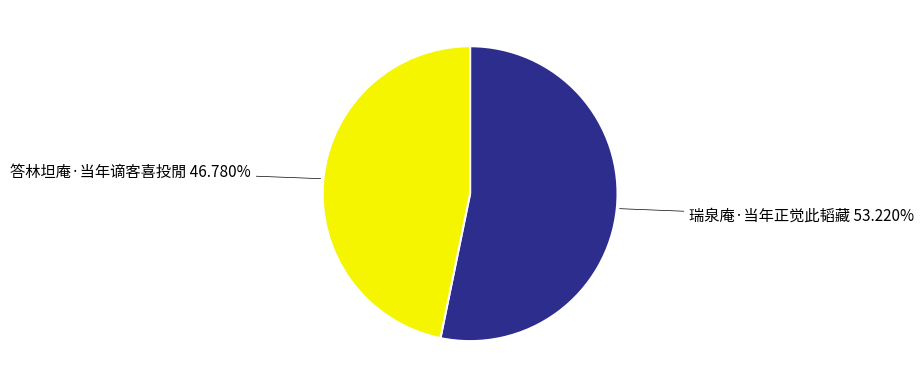

Count the number of slices in the pie.

2